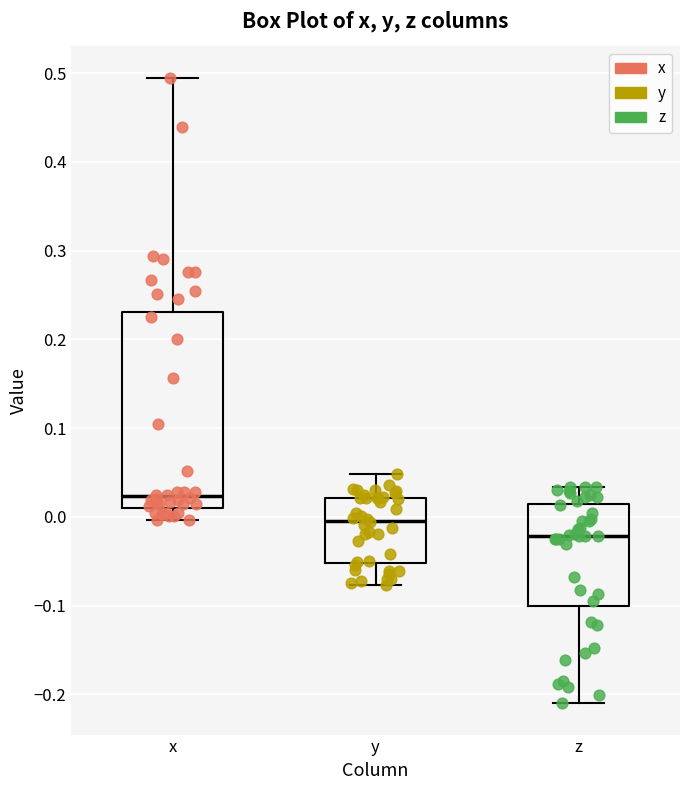

Which box is the tallest, from its lower edge to its upper edge?

x